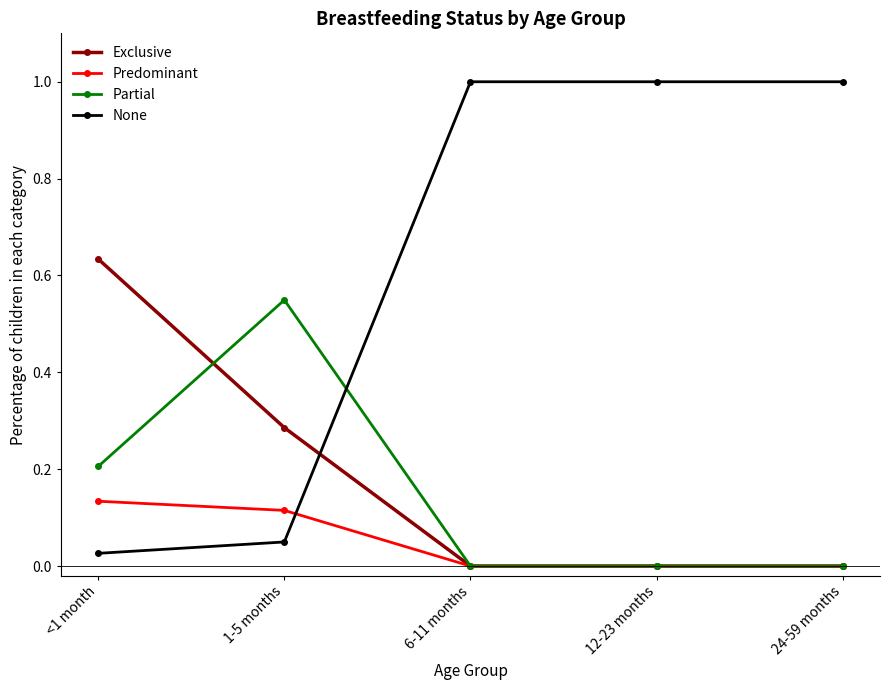

Which series has the largest range (max minus min)?

None